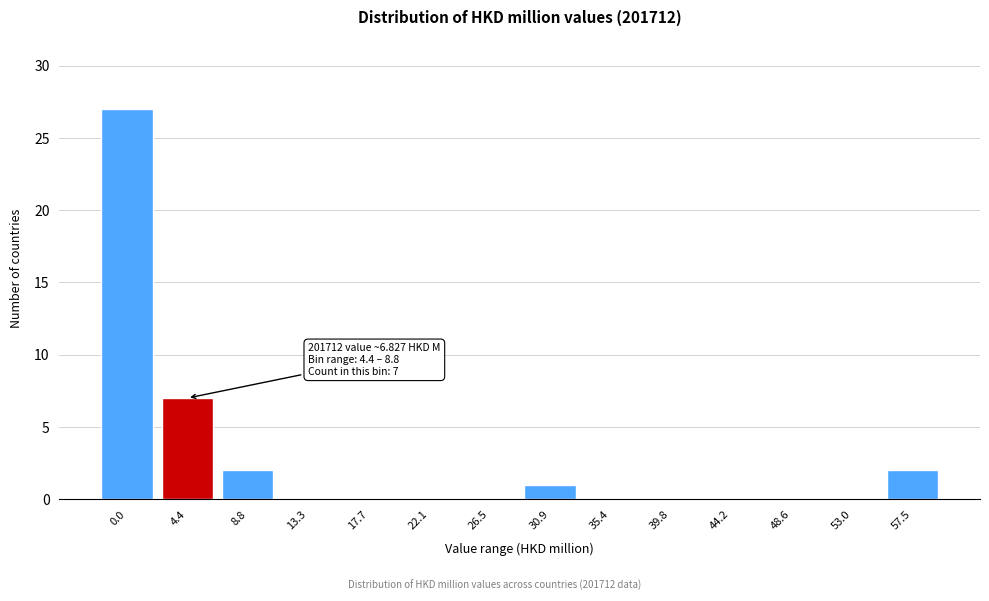

Reading right to left, extract all data points from this chart.

57.5=2	53.0=0	48.6=0	44.2=0	39.8=0	35.4=0	30.9=1	26.5=0	22.1=0	17.7=0	13.3=0	8.8=2	4.4=7	0.0=27